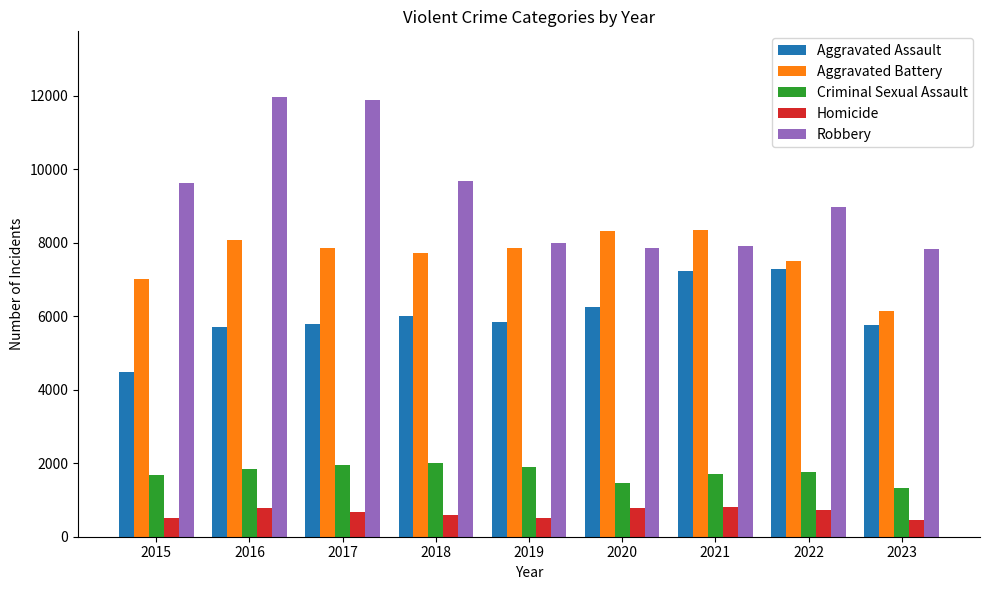

At how many categories does at least one series exceed 6556?

9